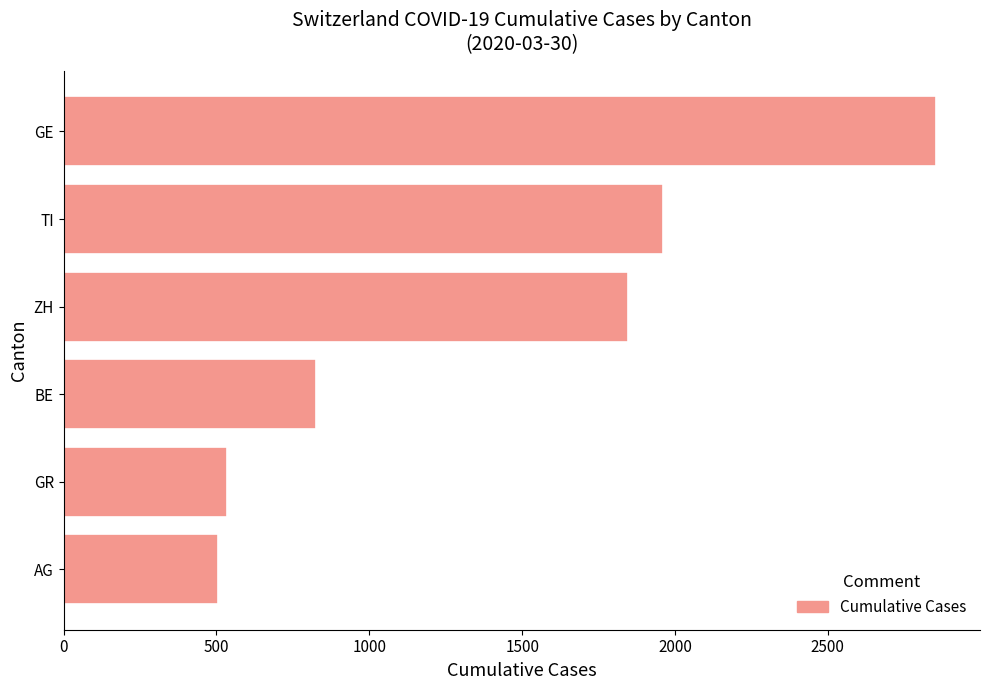

At which label is the value closest to 1680?

ZH